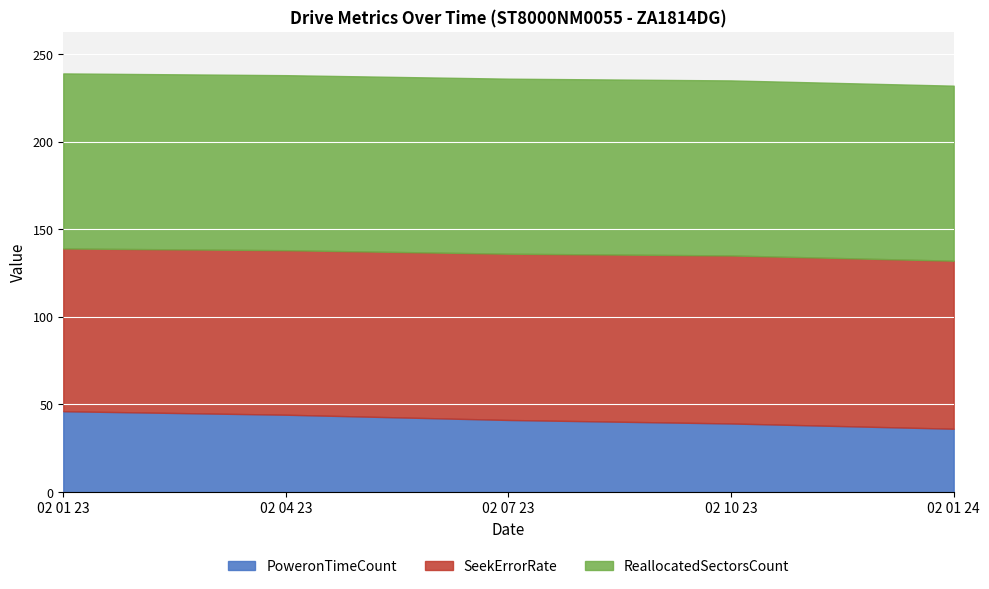

True or false: PoweronTimeCount and ReallocatedSectorsCount intersect in this chart.

False